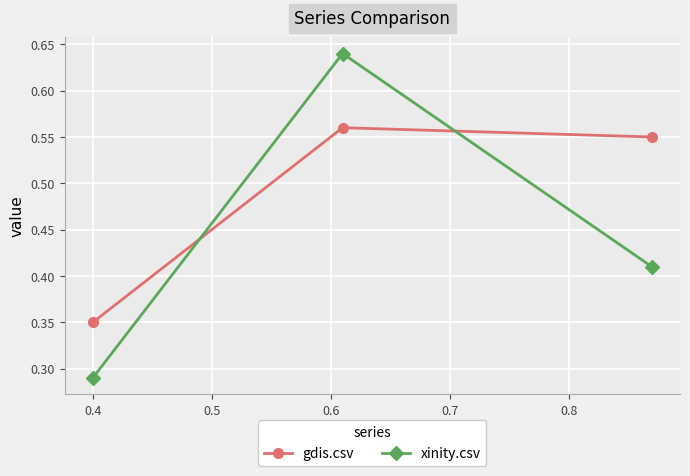

What is the average value of the gdis.csv series?

0.5